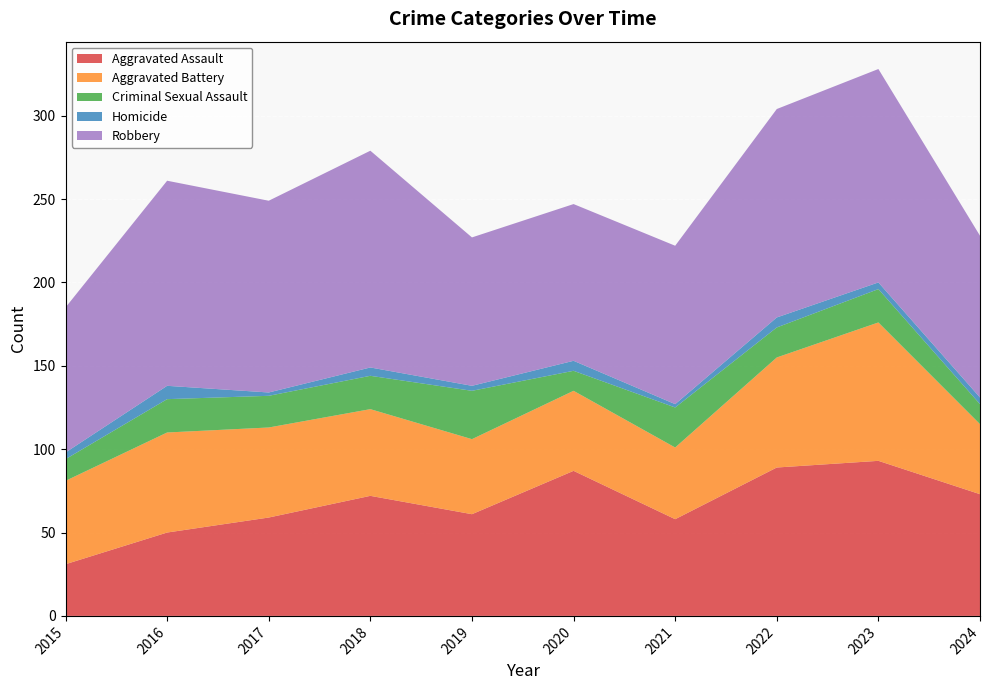

Reading left to right, transcribe all the data shown in this chart.

Aggravated Assault: 2015=31	2016=50	2017=59	2018=72	2019=61	2020=87	2021=58	2022=89	2023=93	2024=73
Aggravated Battery: 2015=50	2016=60	2017=54	2018=52	2019=45	2020=48	2021=43	2022=66	2023=83	2024=42
Criminal Sexual Assault: 2015=13	2016=20	2017=19	2018=20	2019=29	2020=12	2021=24	2022=18	2023=20	2024=12
Homicide: 2015=4	2016=8	2017=2	2018=5	2019=3	2020=6	2021=2	2022=6	2023=4	2024=4
Robbery: 2015=87	2016=123	2017=115	2018=130	2019=89	2020=94	2021=95	2022=125	2023=128	2024=97